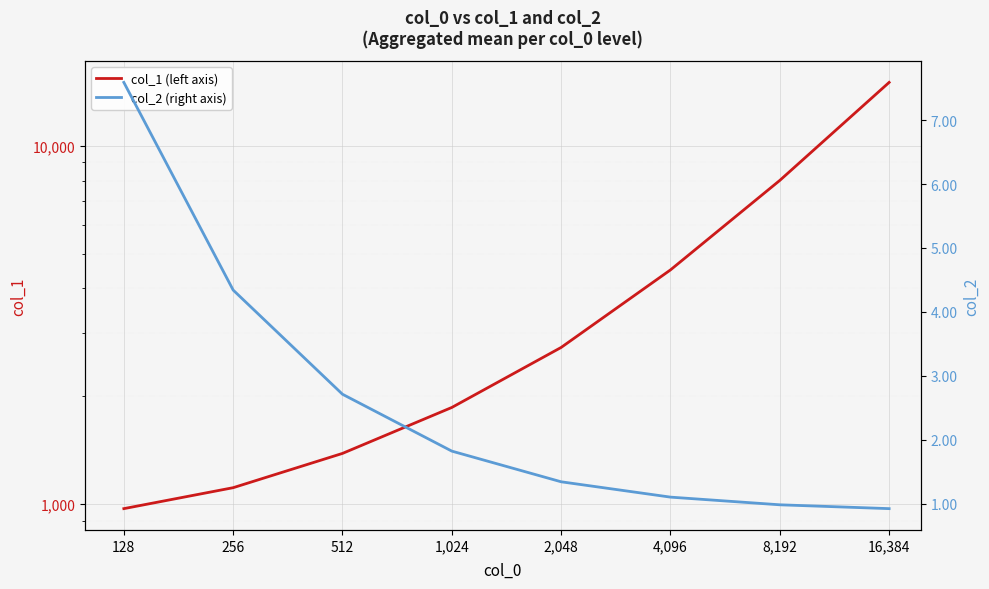

Reading left to right, list all the values displayed in this chart.

col_1 (left axis): 972.0	1112.0	1386.0	1862.0	2738.0	4506.0	8008.0	15030.0
col_2 (right axis): 7.6	4.3	2.7	1.8	1.3	1.1	1.0	0.9